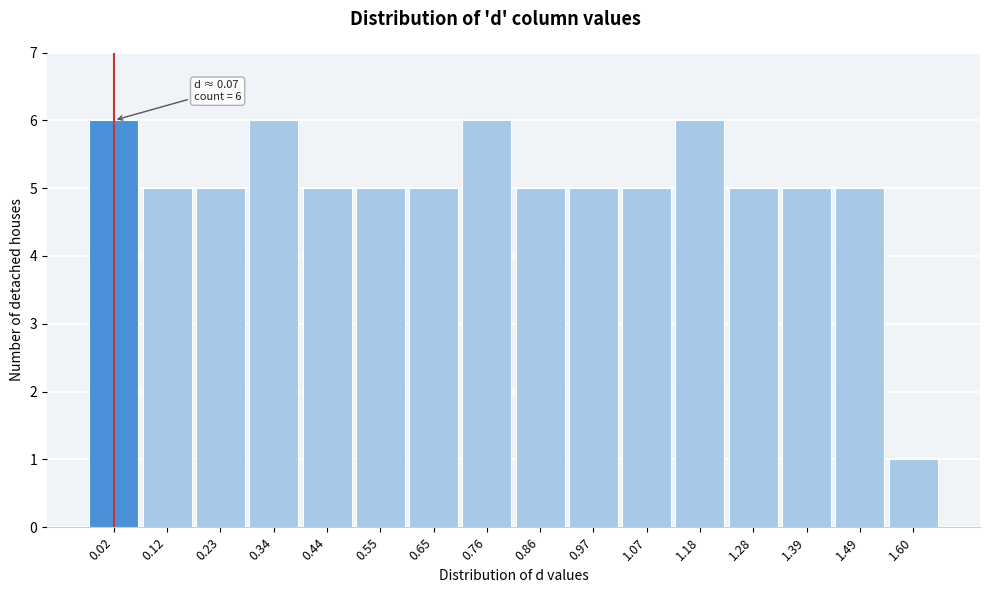

Reading left to right, extract all data points from this chart.

0.02=6	0.12=5	0.23=5	0.34=6	0.44=5	0.55=5	0.65=5	0.76=6	0.86=5	0.97=5	1.07=5	1.18=6	1.28=5	1.39=5	1.49=5	1.60=1